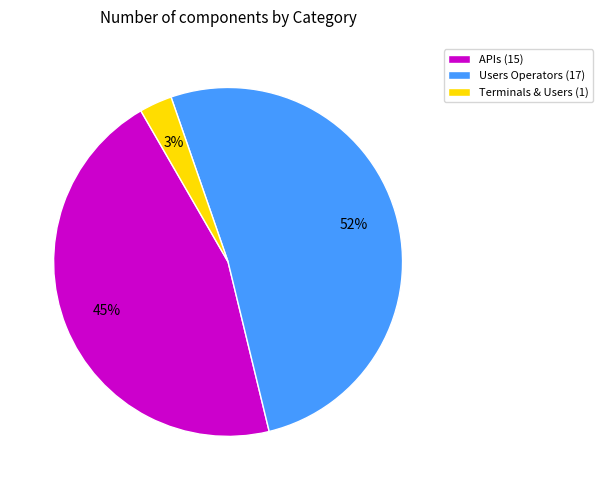

Between Users Operators (17) and APIs (15), which is larger?

Users Operators (17)